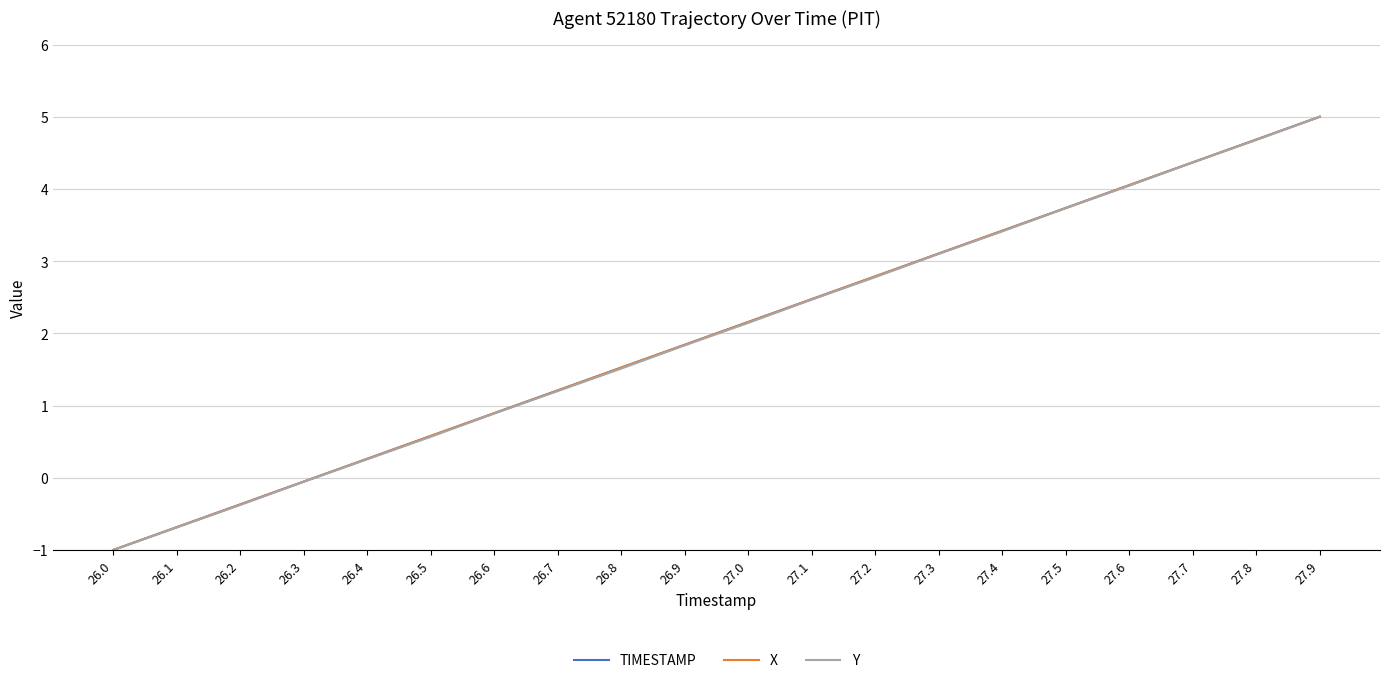

What is the minimum value shown in the chart?

-1.0